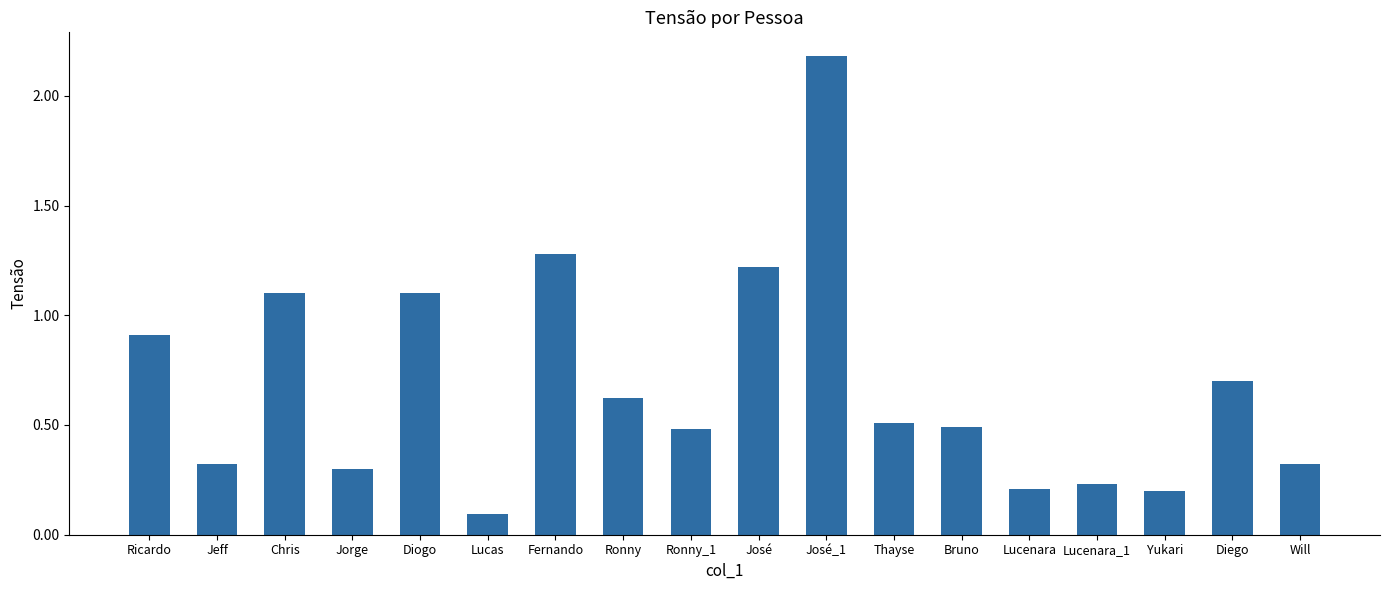

How many bars are there in total?

18